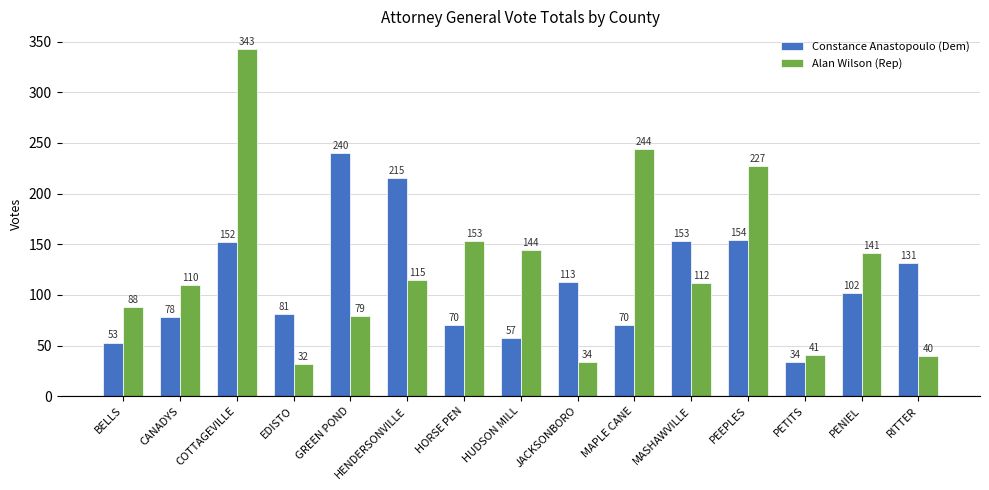

What is the value of the Constance Anastopoulo (Dem) bar at the 9th from the left?

113